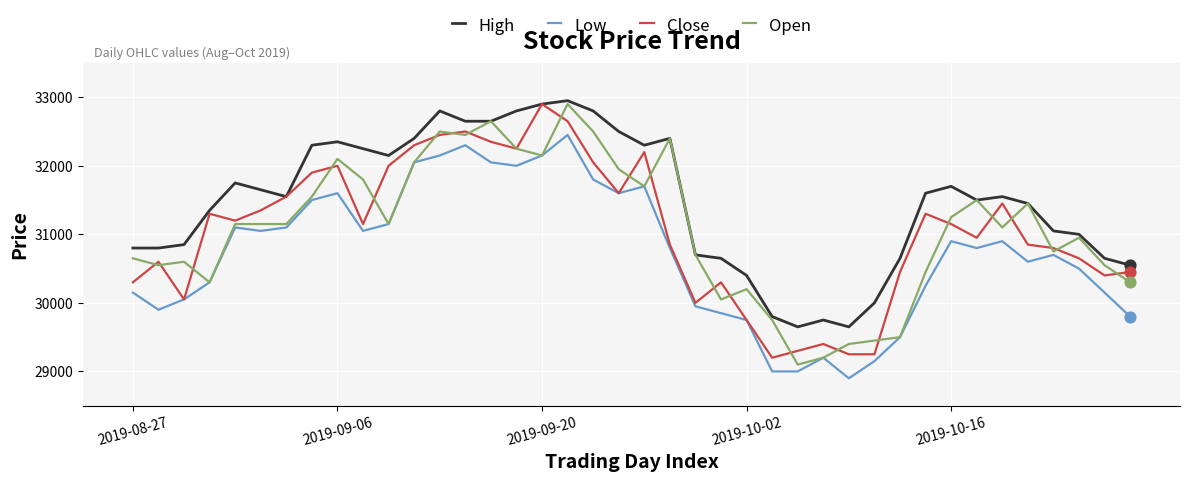

True or false: Low and High cross at least once.

False